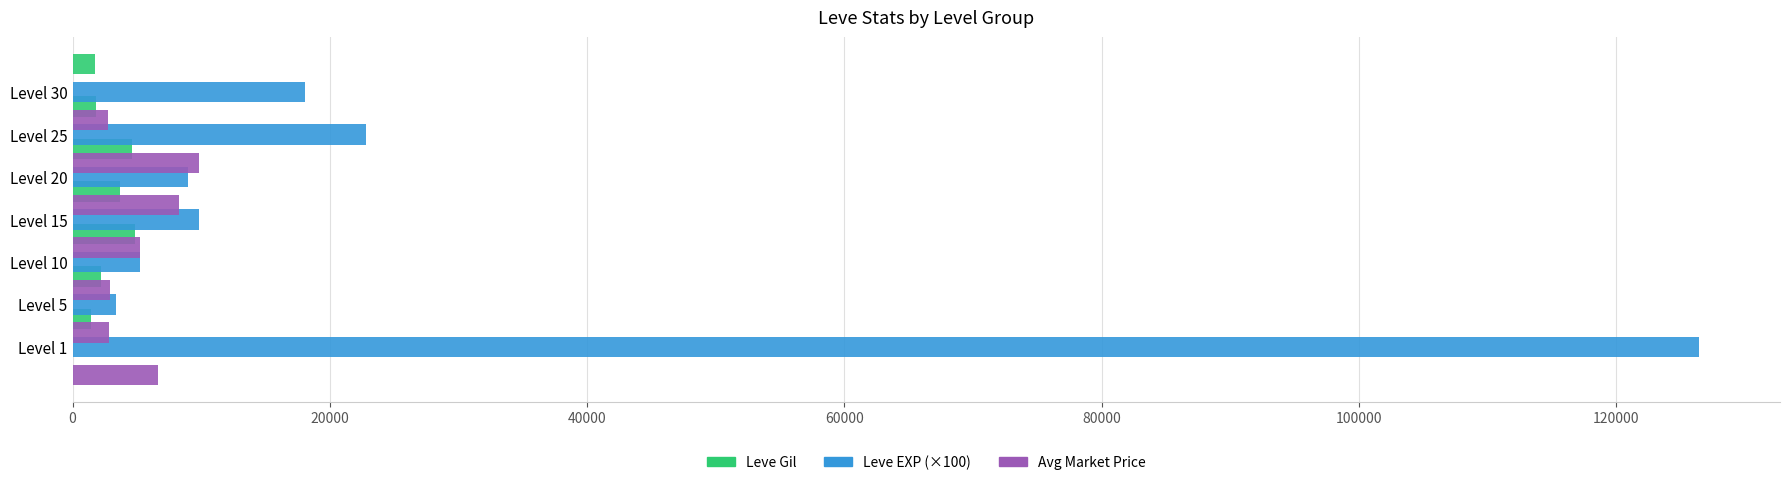

At 20000, list the series in order from largest to smallest.

Leve EXP (×100), Avg Market Price, Leve Gil